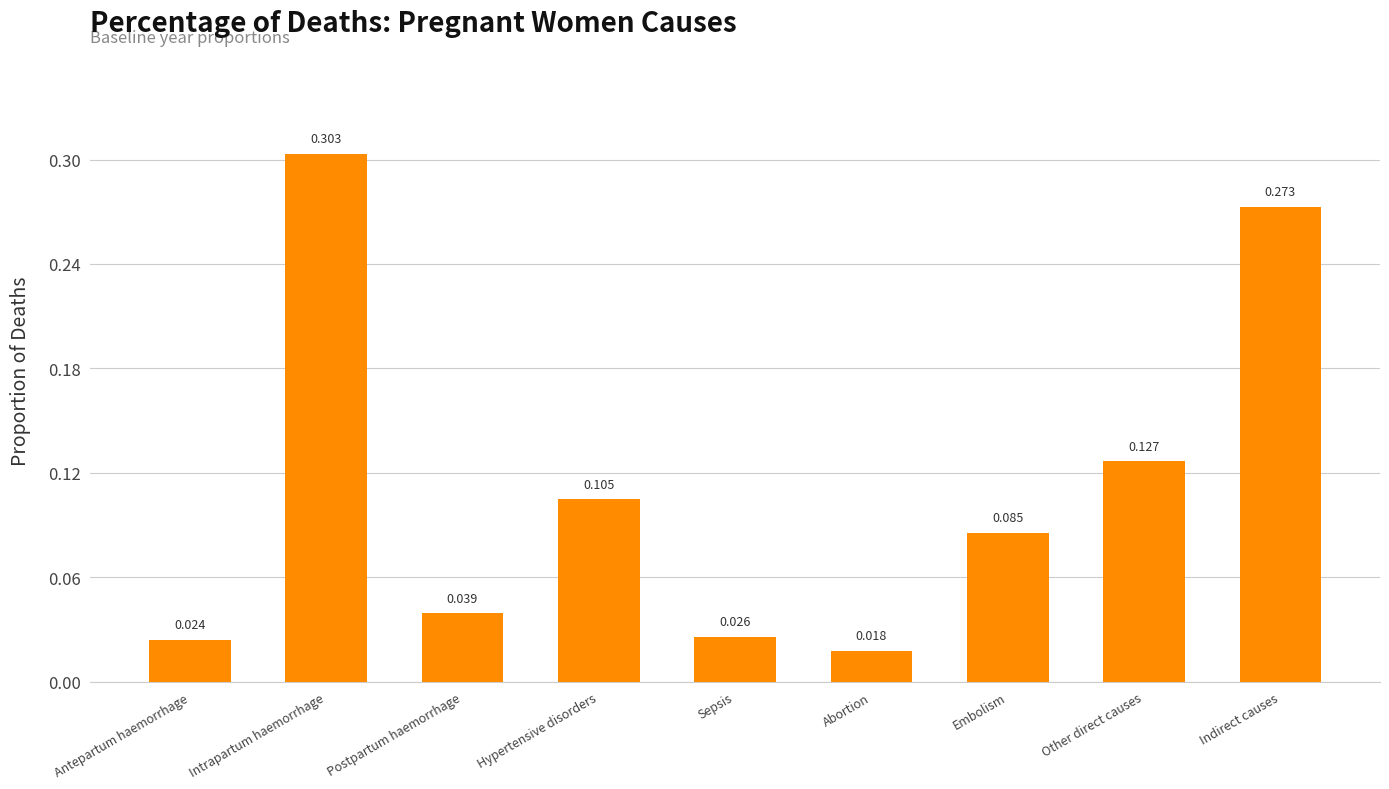

What is the label of the 1st bar from the left?

Antepartum haemorrhage